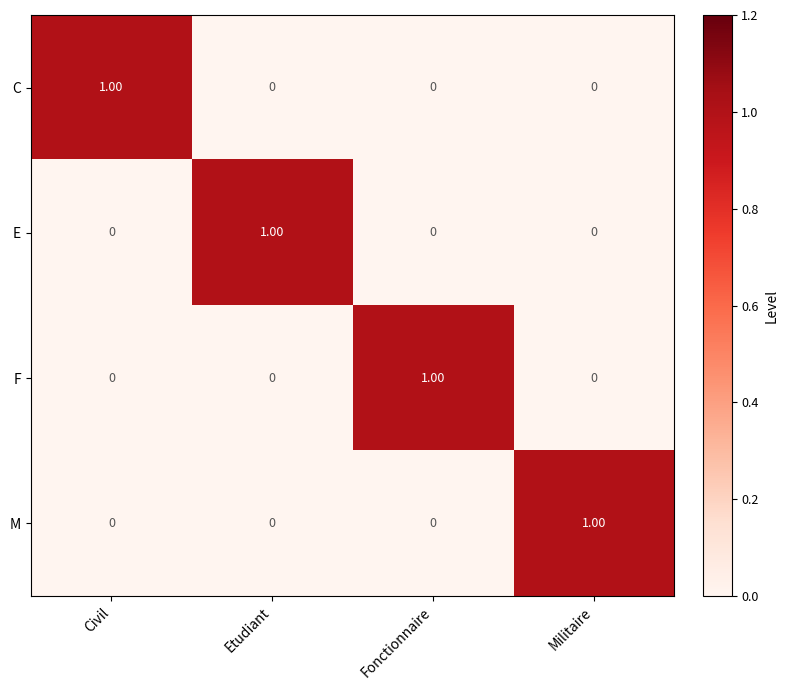

How many series are shown in this chart?

4